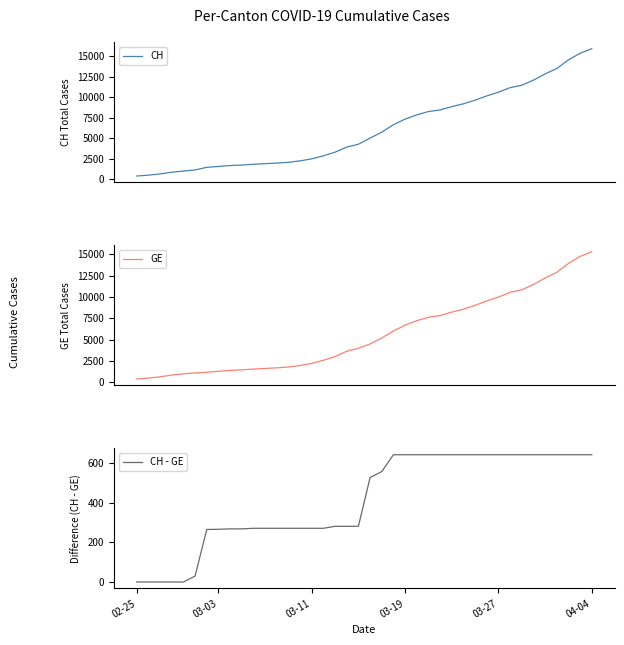

What is the total value across all series at 10?

3618